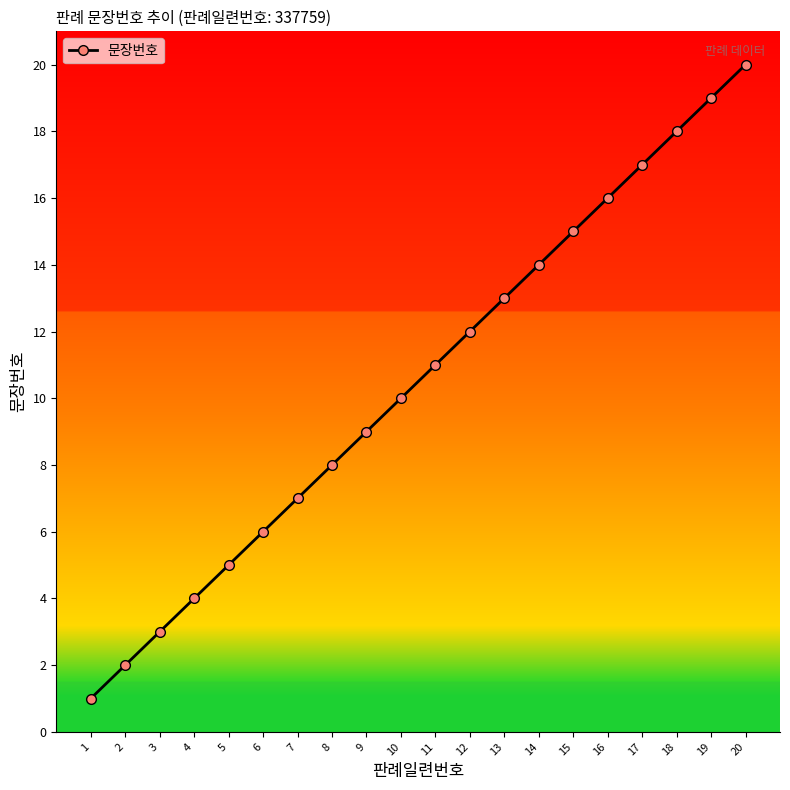

What is the value of the 4th point from the left?

4